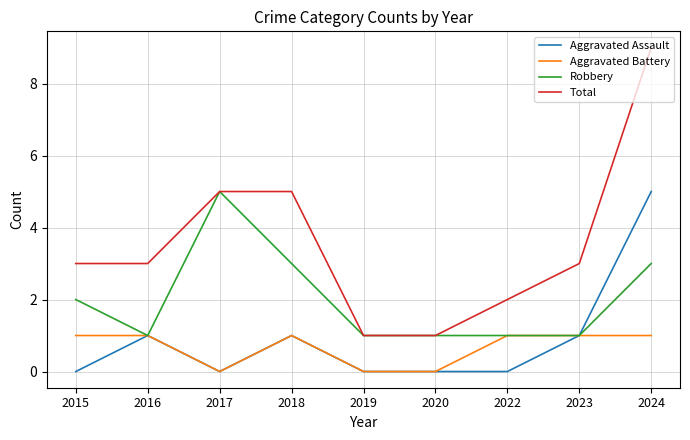

Is it true that Aggravated Assault equals -2 at 2015?

False